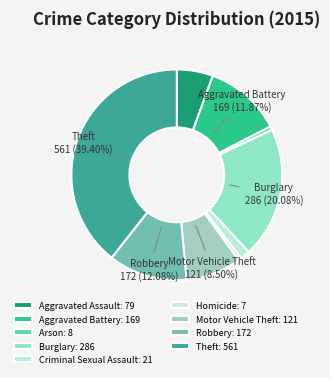

How many segments does this pie chart have?

9